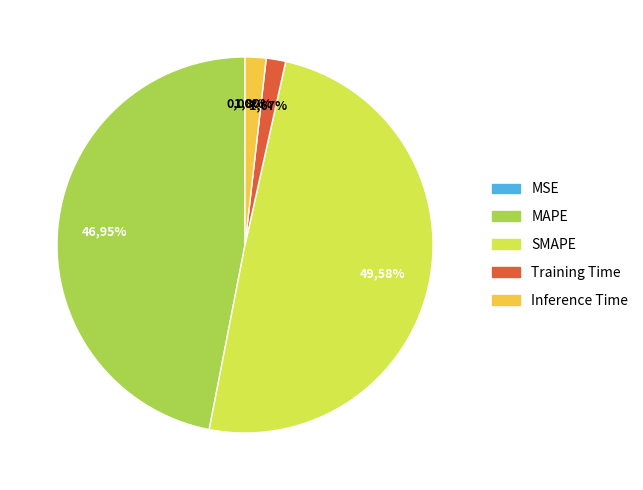

Does SMAPE account for over 50% of the chart?

No